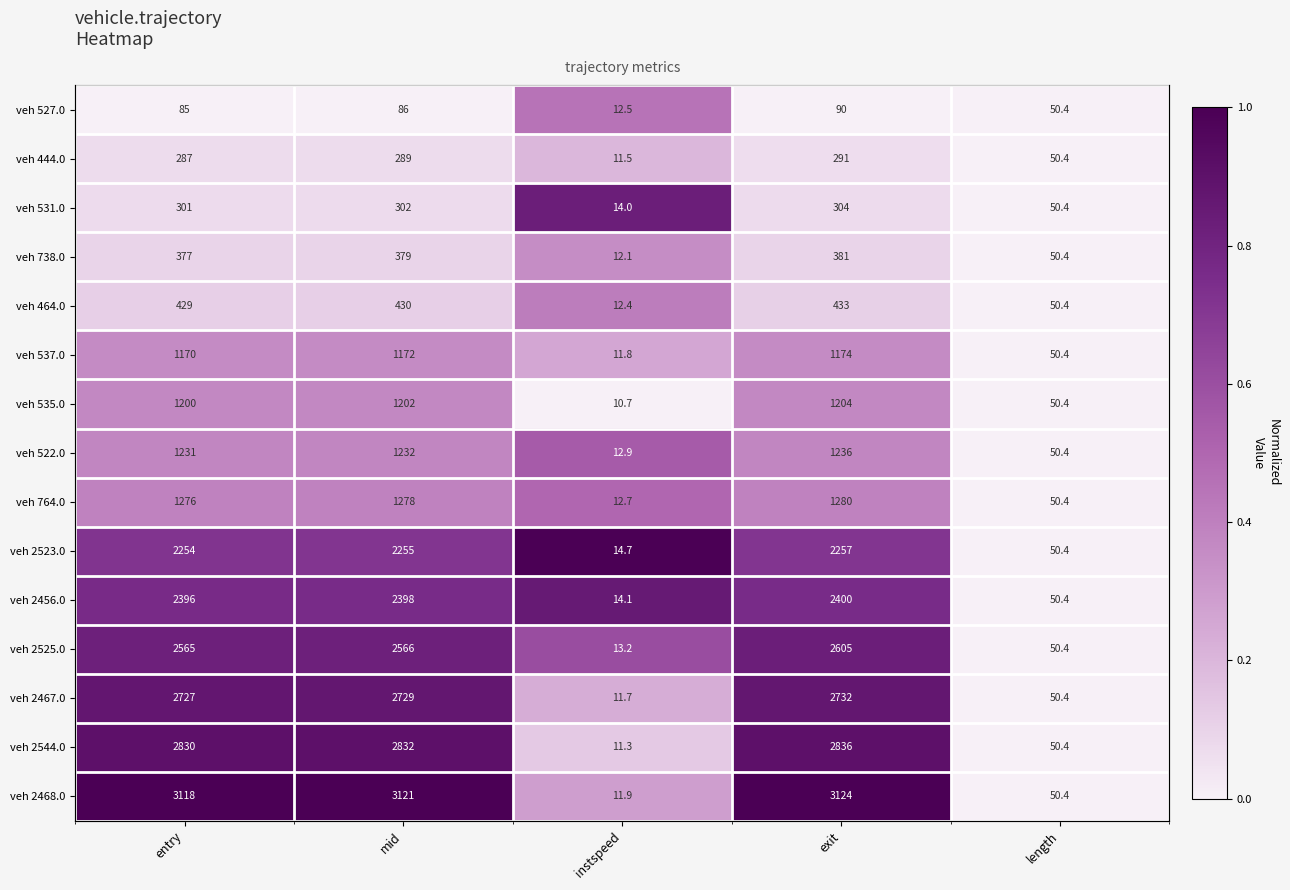

Between entry and instspeed, which is larger?

instspeed